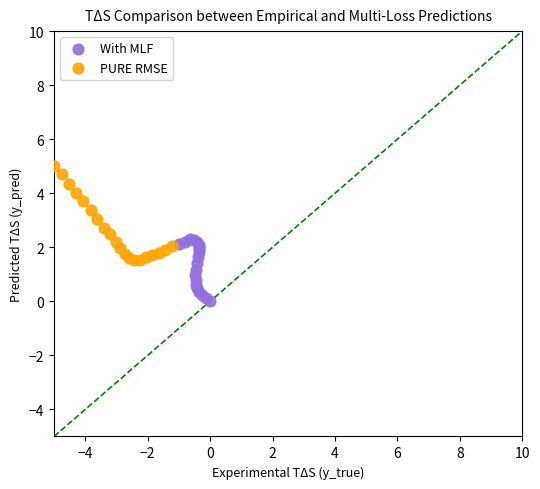

Which series has the widest spread of Y values?

PURE RMSE